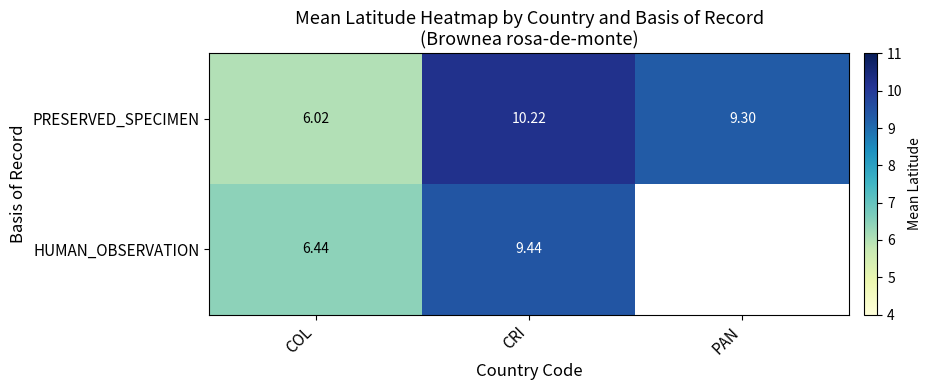

What is the total value across all series at COL?

12.5